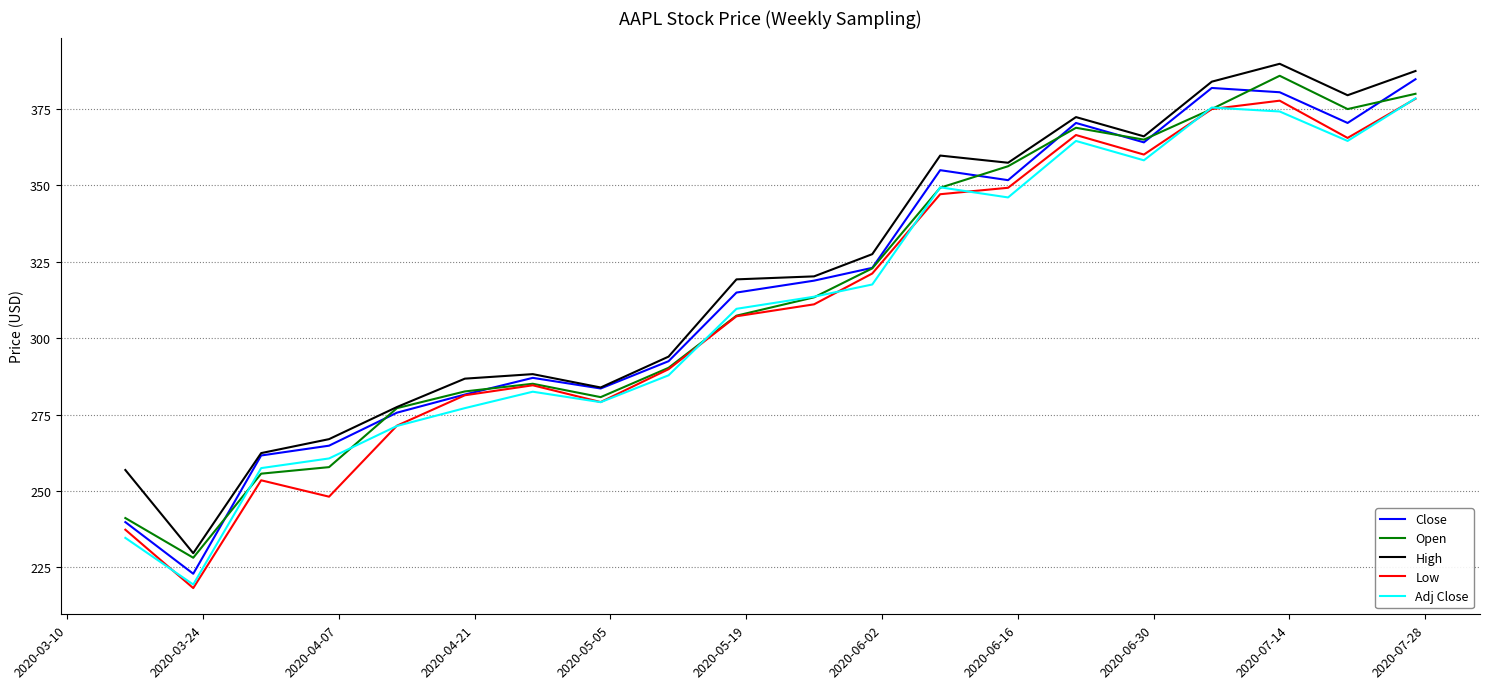

What is the minimum value shown in the chart?

218.3